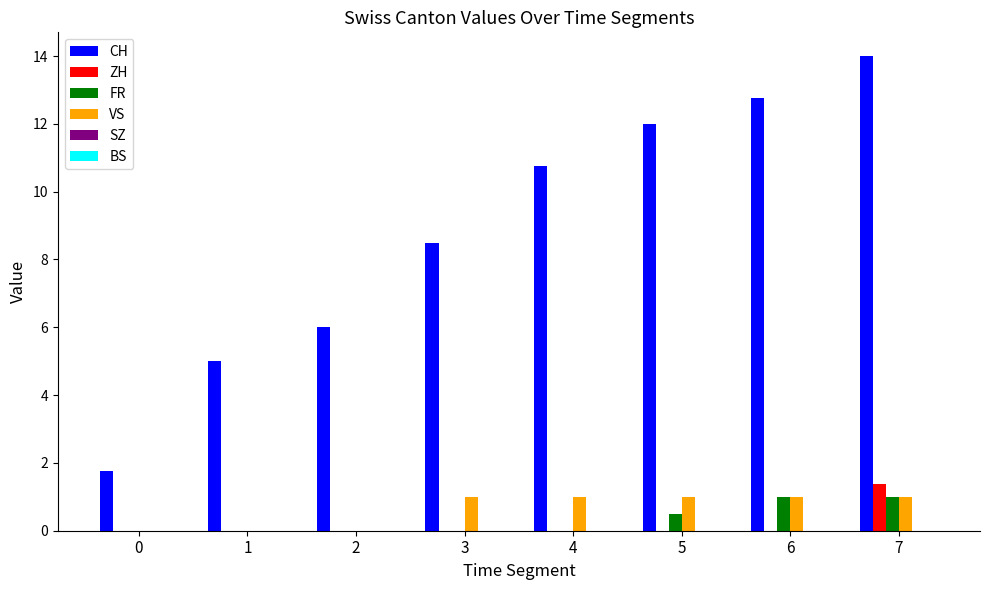

Is the value of FR at 7 greater than the value of ZH at 4?

Yes